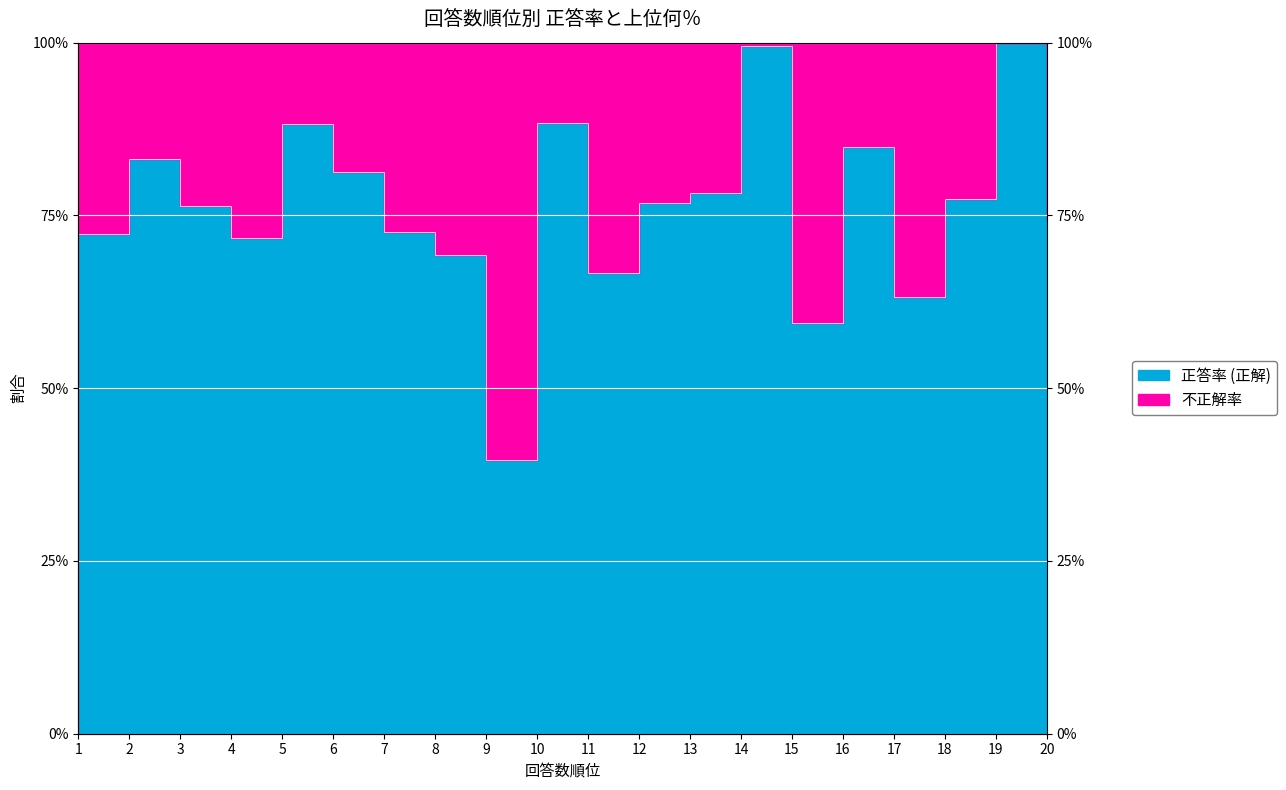

Which has a higher value, 18 or 2?

2